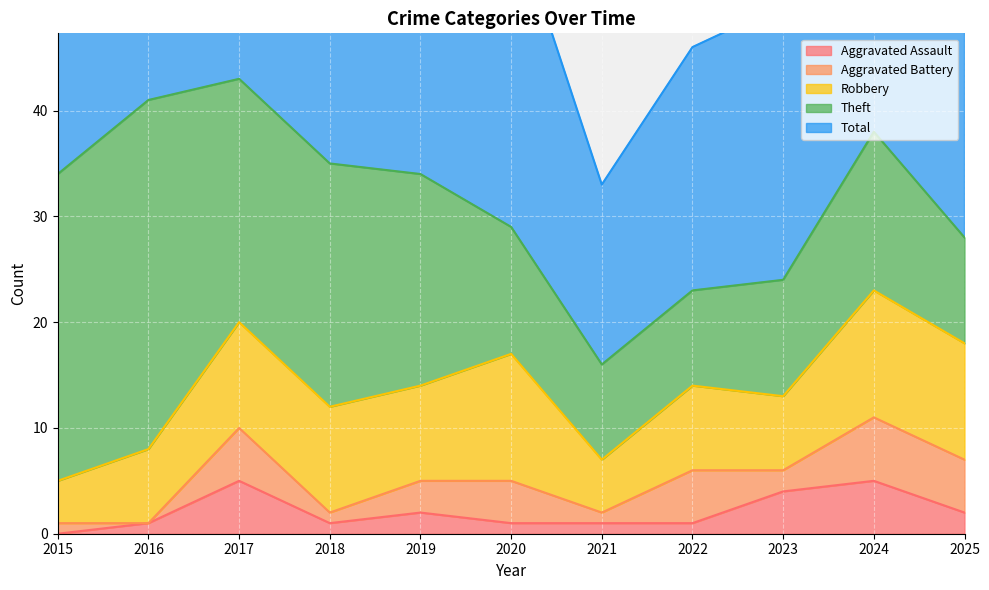

What is the difference between the highest and lowest values at 2020?

29